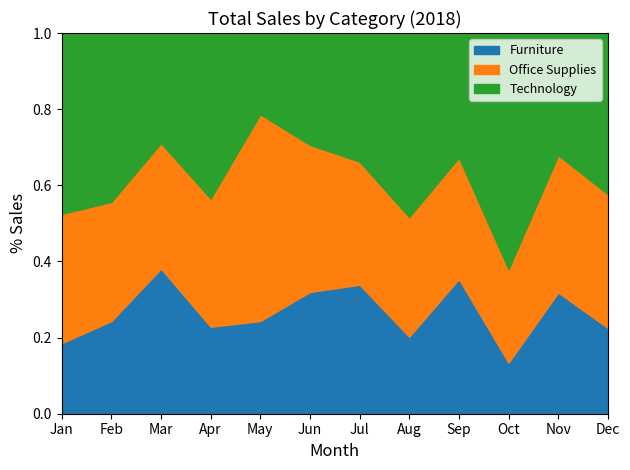

In Furniture, how many points are higher than both neighbors (excluding endpoints)?

4